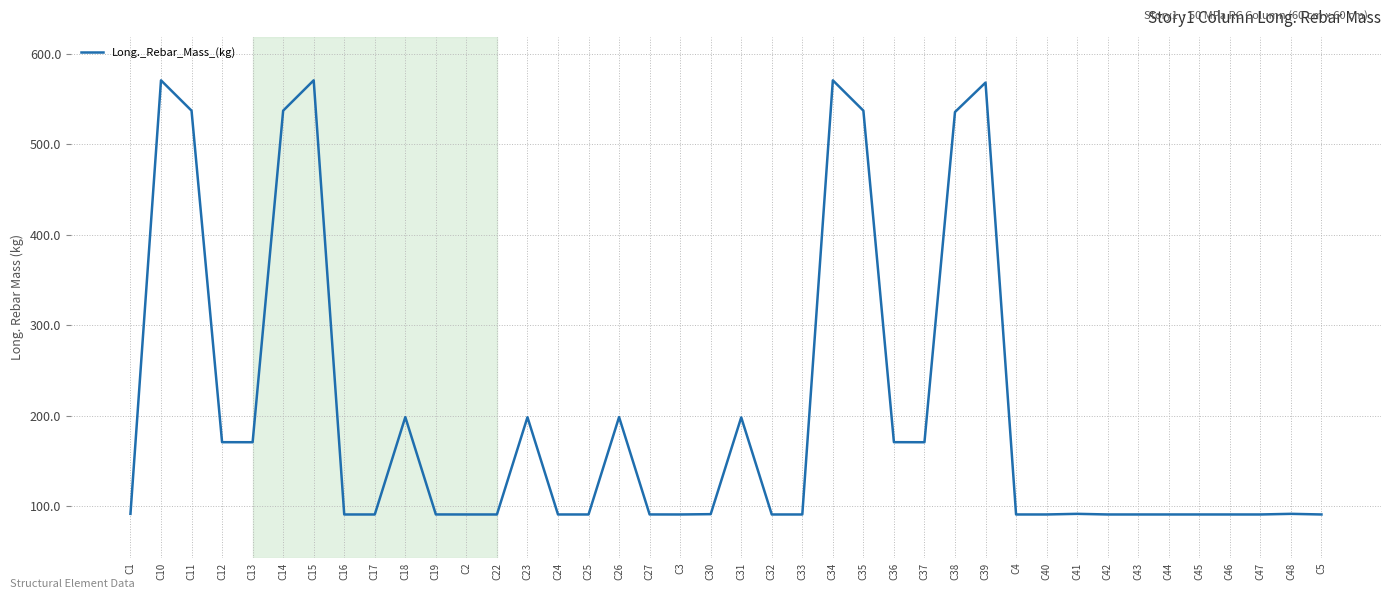

What is the difference between the maximum and minimum values?

479.3